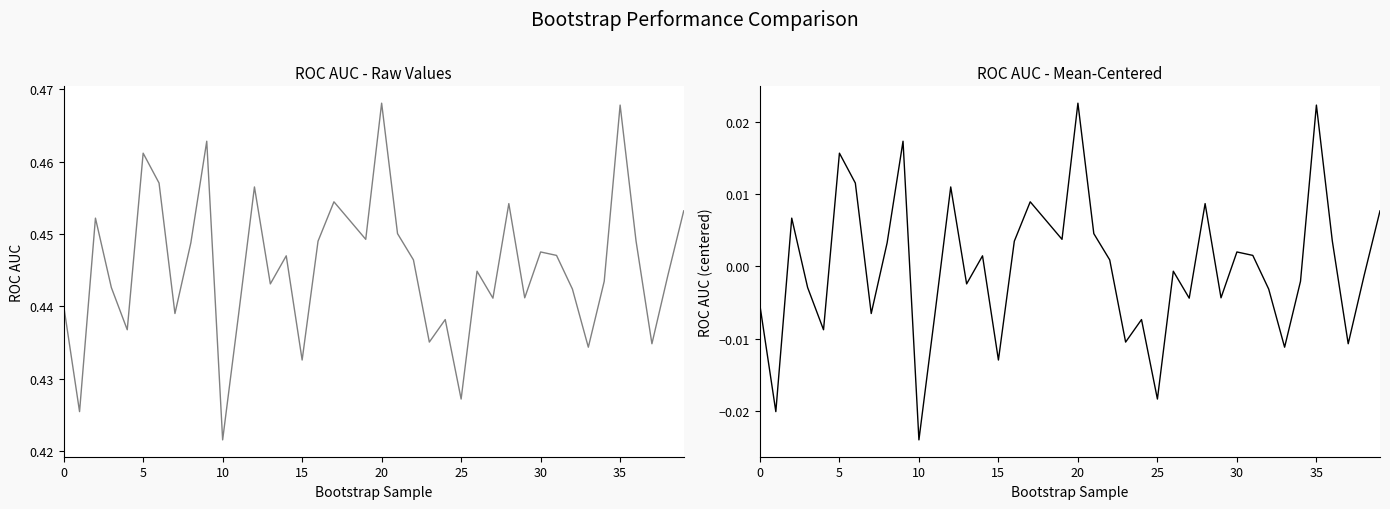

Is the value of Logistic Regression (raw) at 31 greater than the value of Logistic Regression (centered) at 35?

Yes